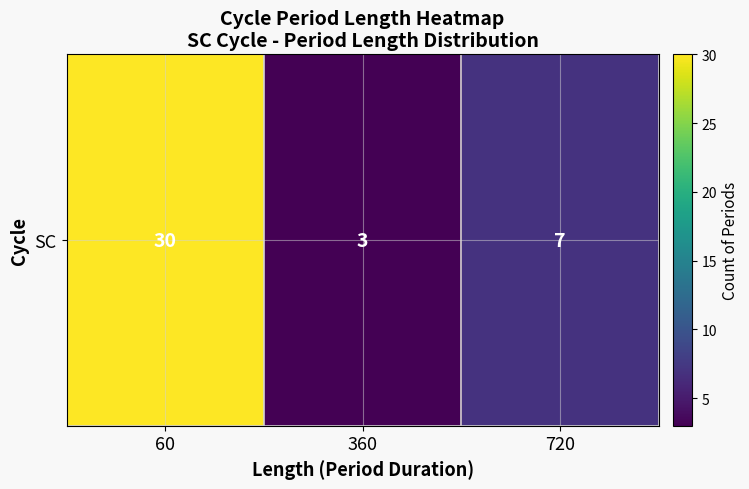

The chart shows a value of 17 at 60. True or false?

False